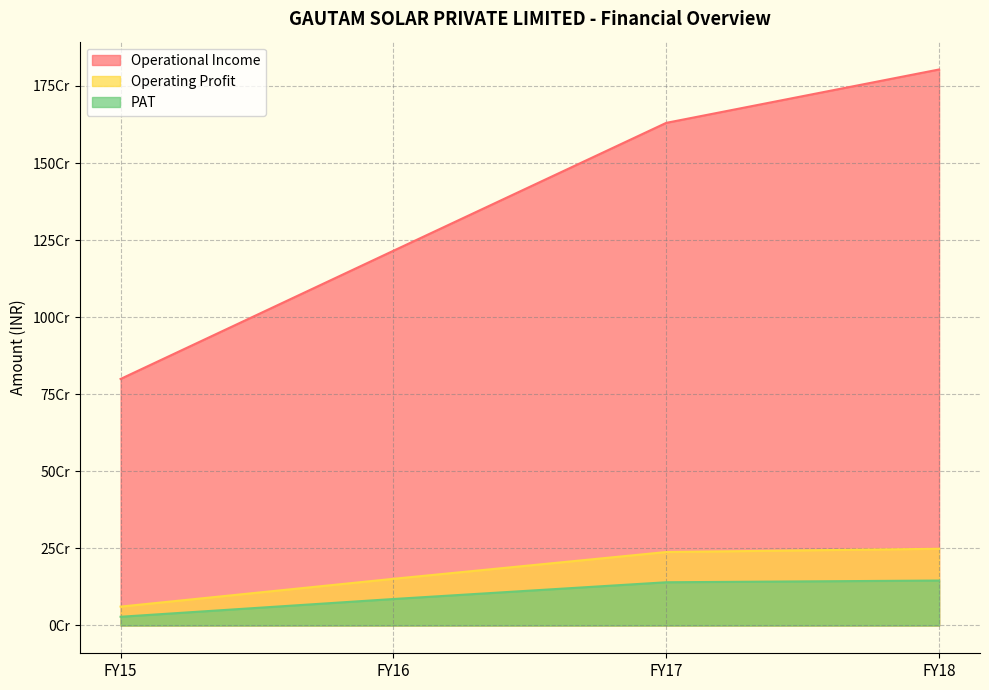

Reading right to left, extract all data points from this chart.

Operational Income: FY18=1803401886	FY17=1630230191	FY16=1215407612	FY15=799605594
Operating Profit: FY18=248832866	FY17=238258564	FY16=151348115	FY15=61209570
PAT: FY18=145731114	FY17=140160172	FY16=85842859	FY15=28259911